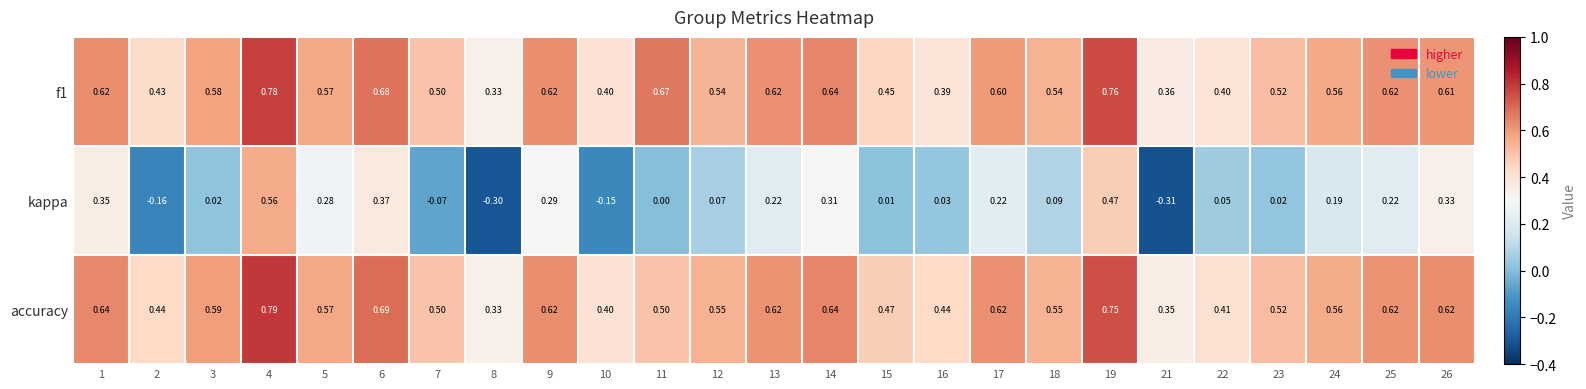

At how many categories does at least one series exceed 0?

25